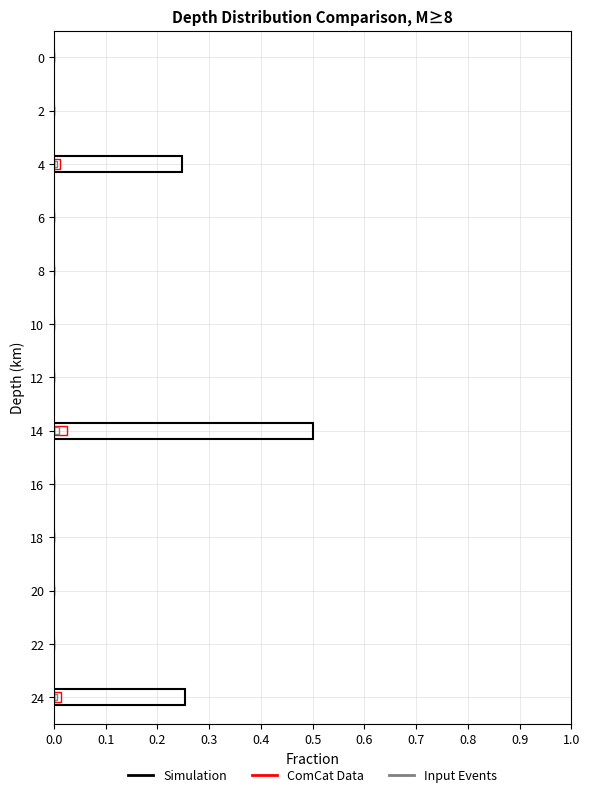

Rank the series at 22 from highest to lowest value.

Simulation, ComCat Data, Input Events